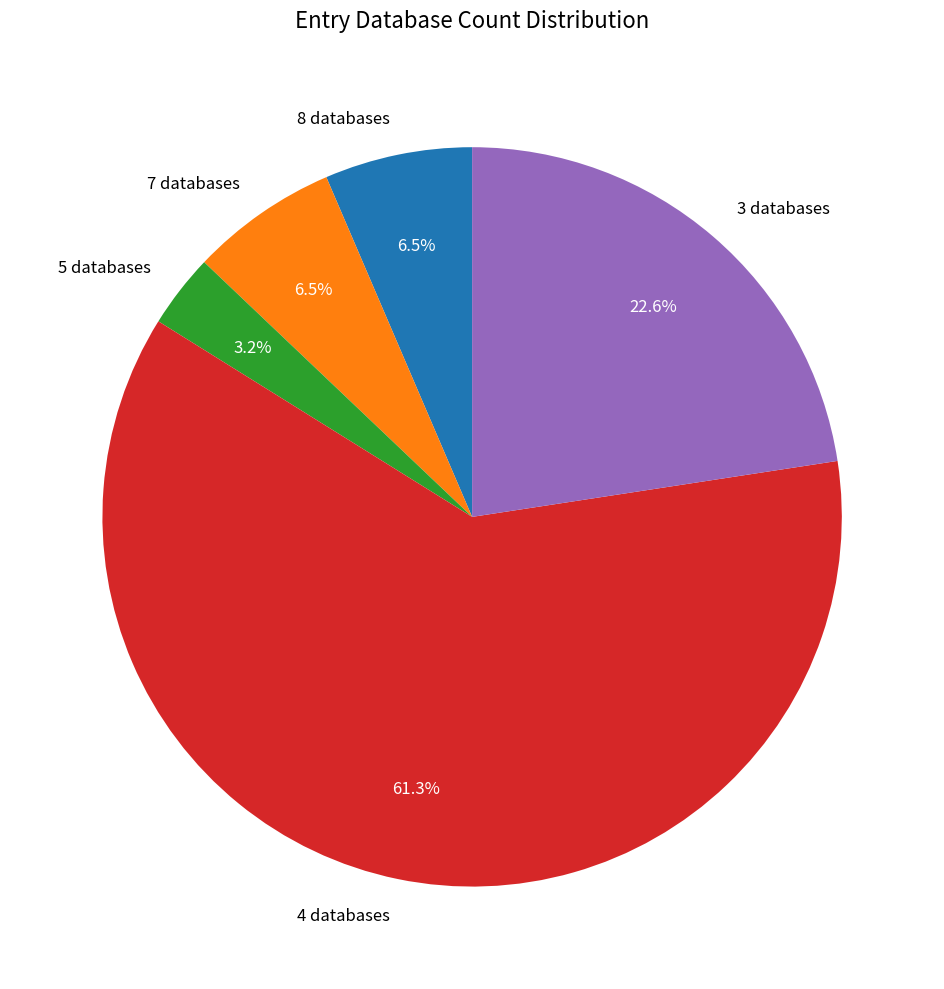

Which slice represents more than half of the pie?

4 databases